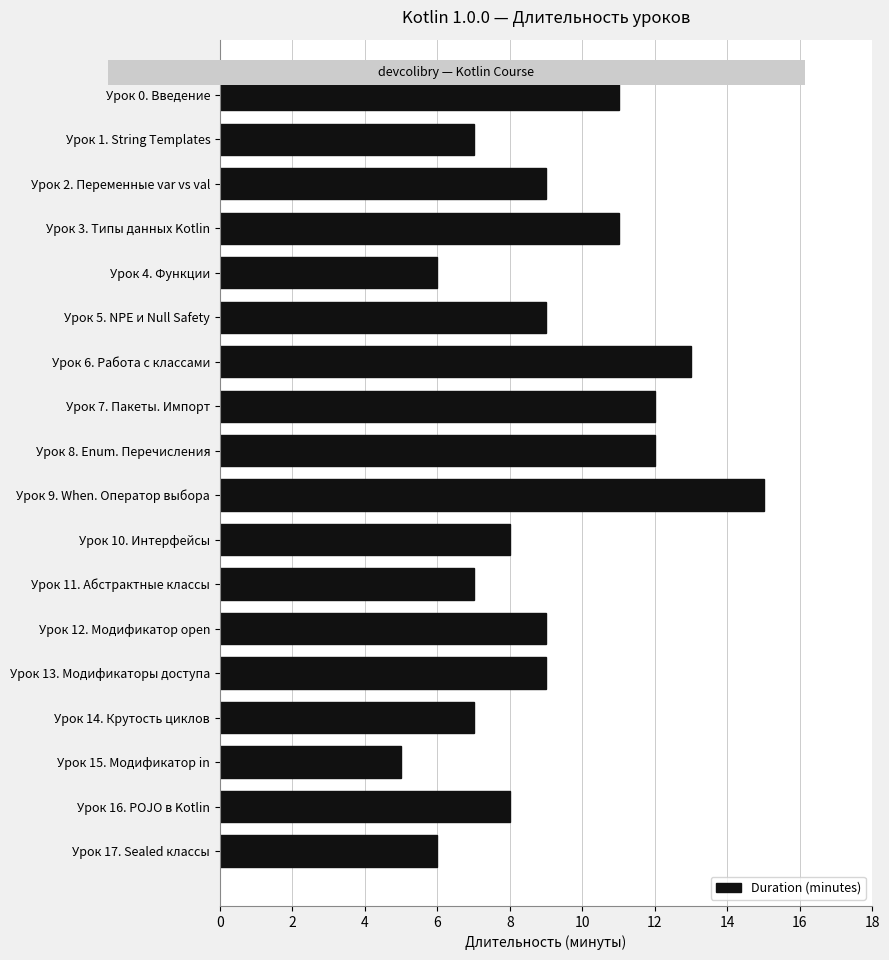

What is the greatest value displayed?

15